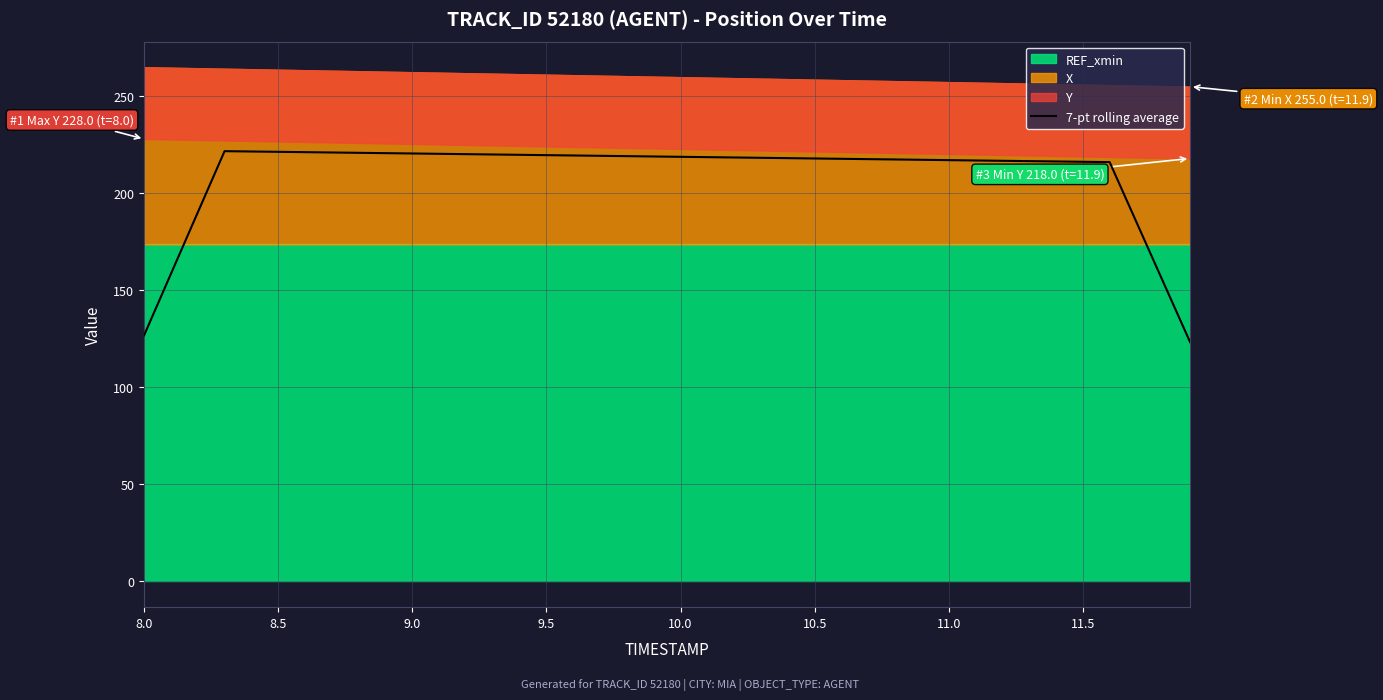

Is it true that 7-pt rolling average equals 218.8 at 10.0?

True